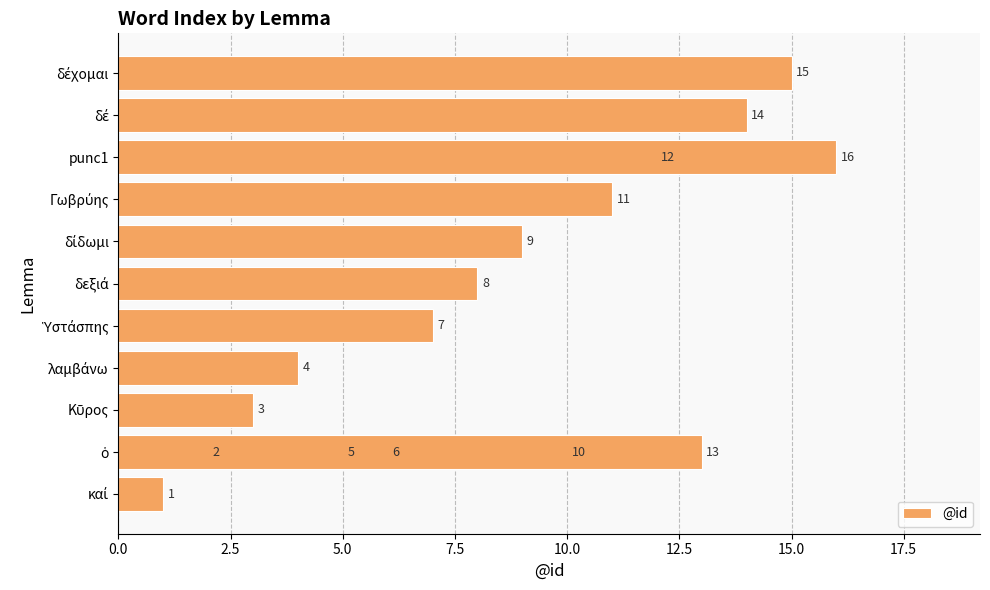

Count the number of values greater than 9.

7